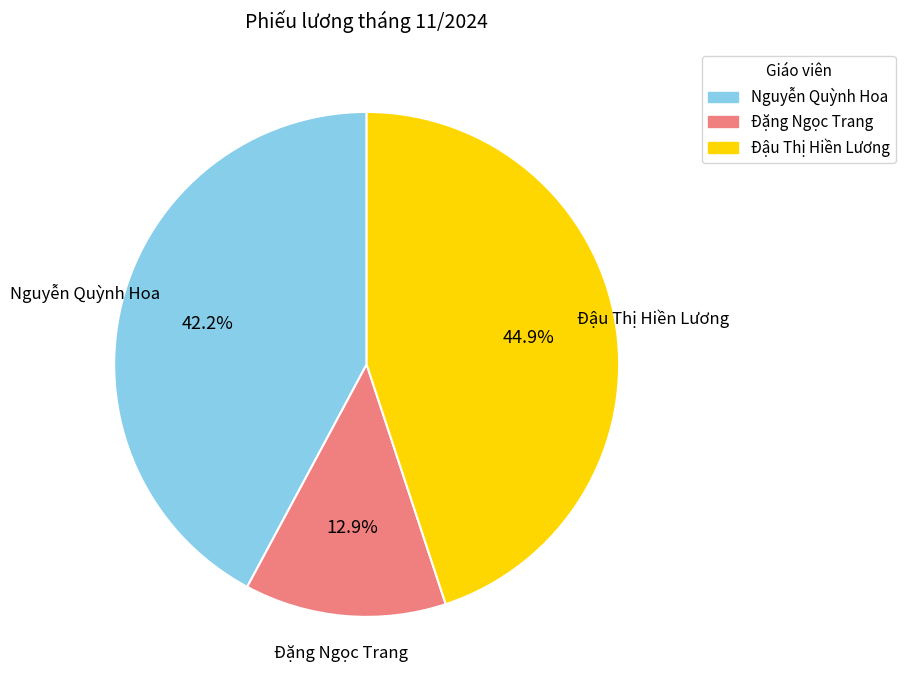

Is there any slice that represents more than half of the pie?

No